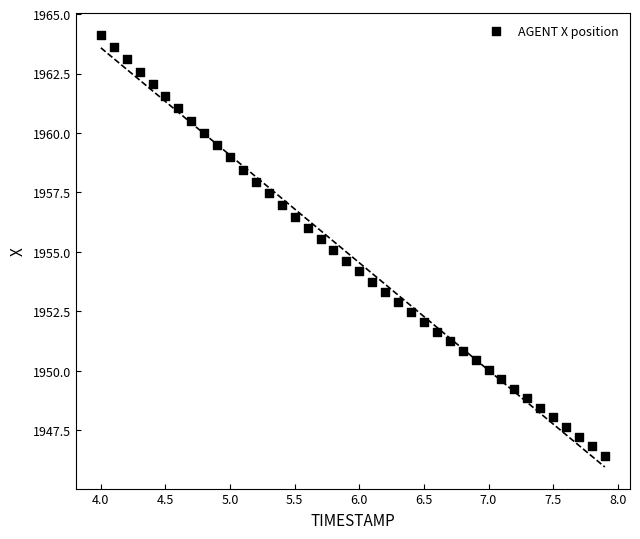

What is the range of Y values (max minus min)?

17.7